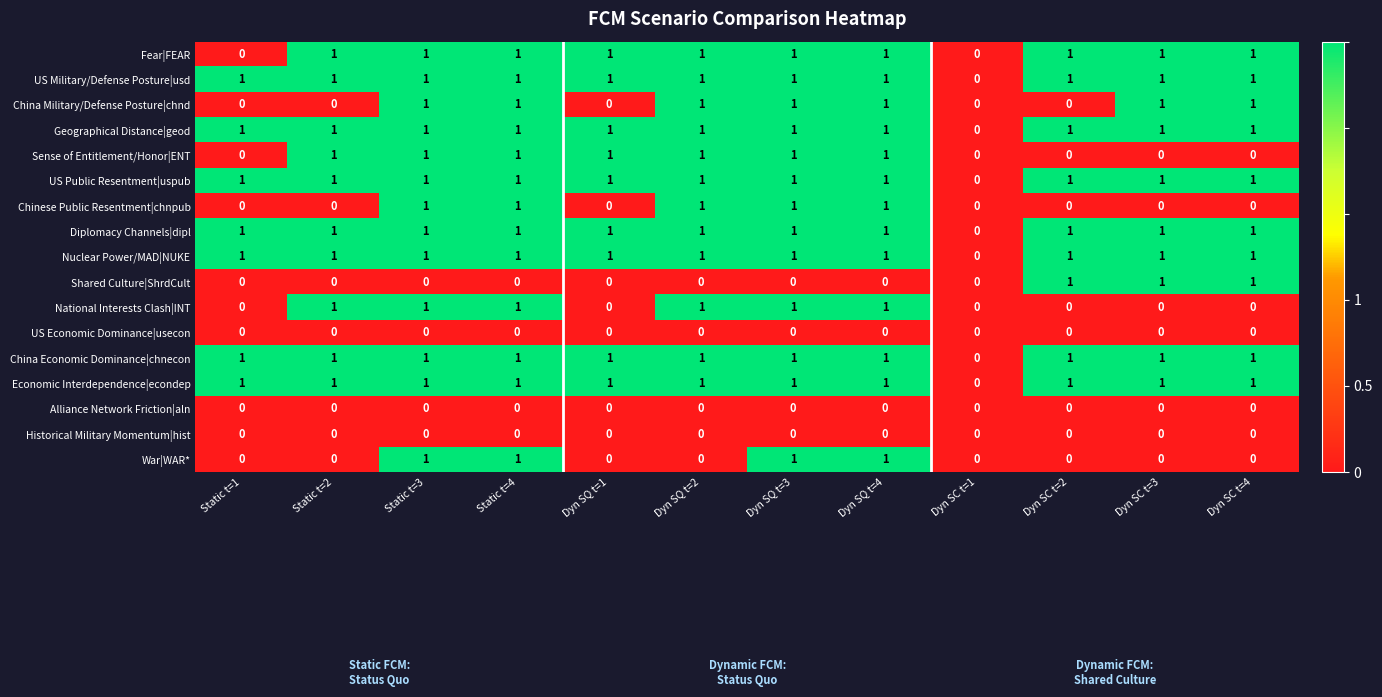

At which label does China Economic Dominance|chnecon reach its minimum?

Dyn SC t=1